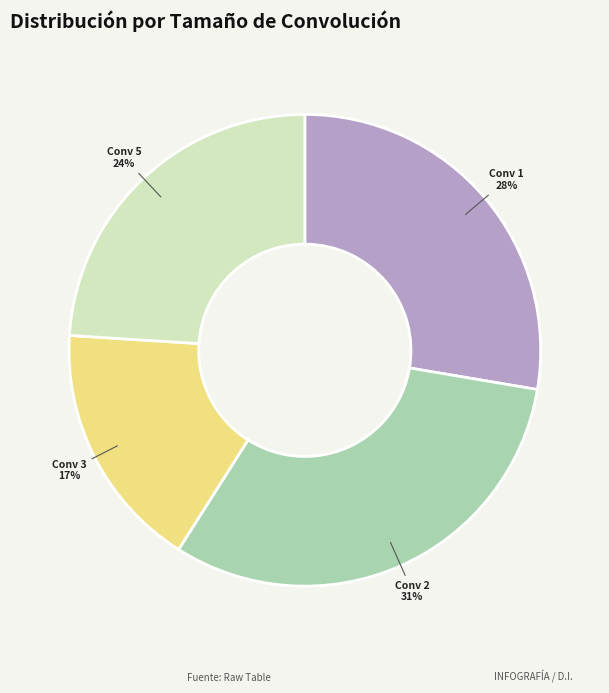

Is there any slice that represents more than half of the pie?

No